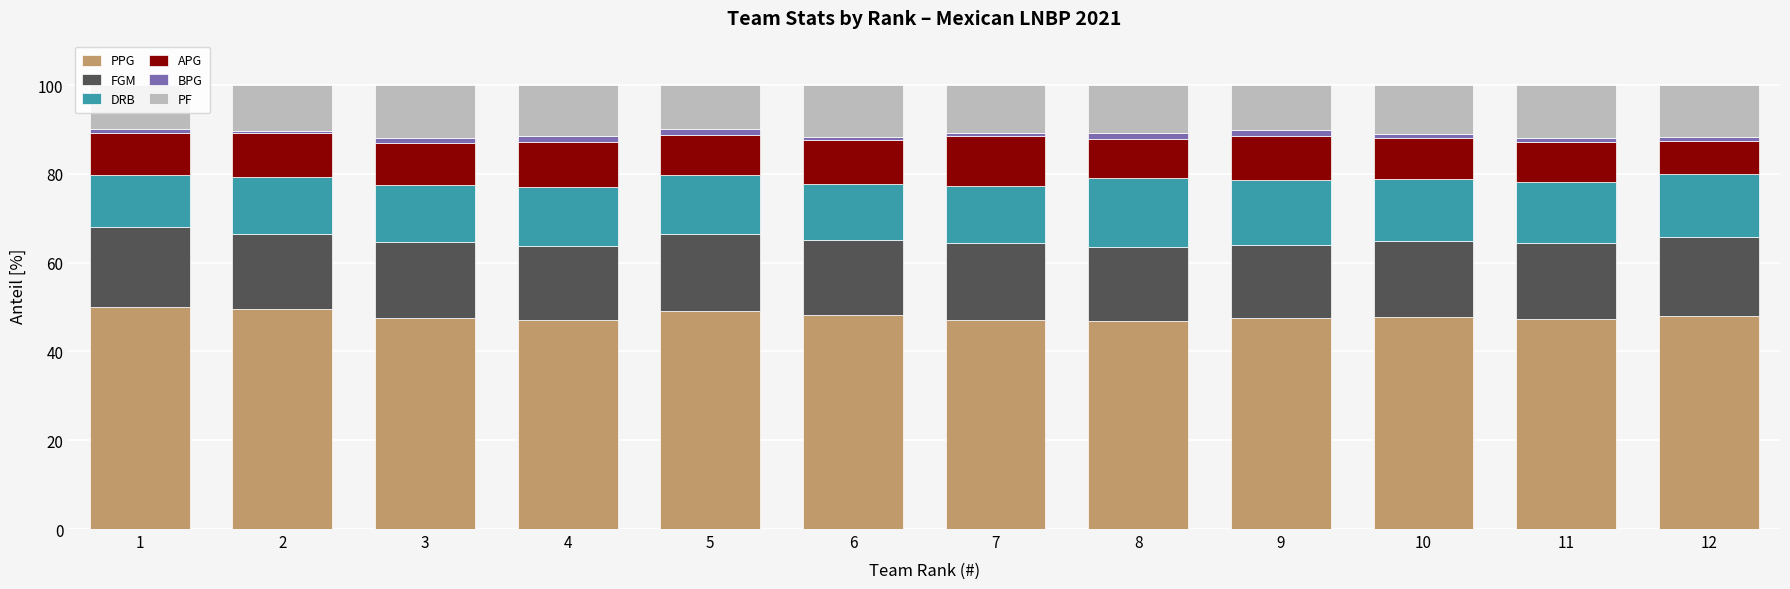

Count the number of categories in the chart.

12